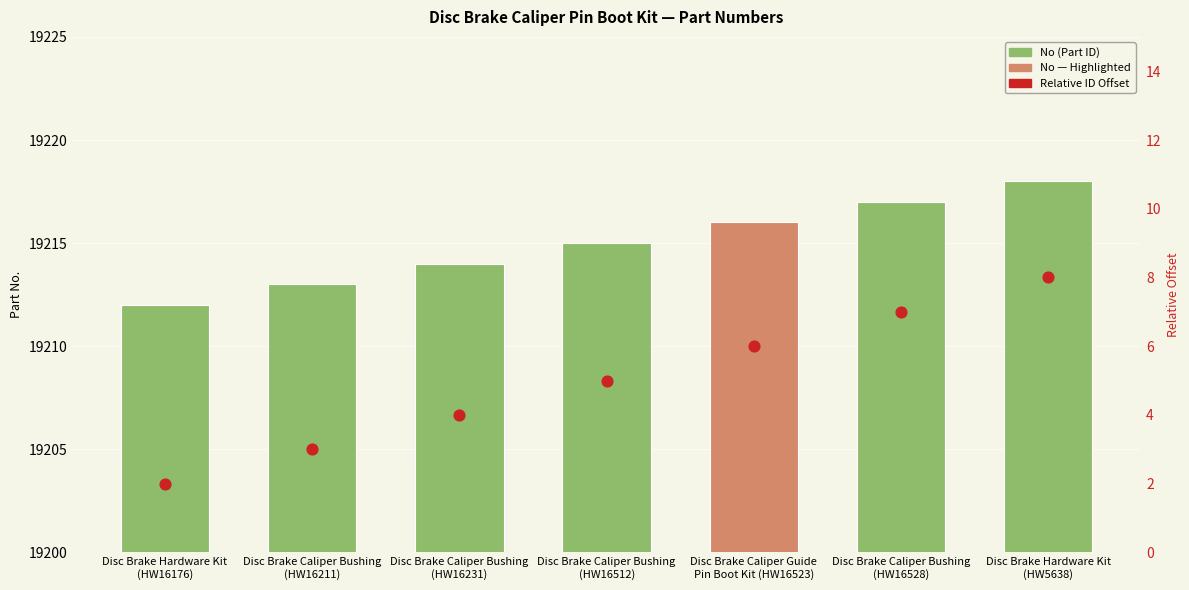

What is the total value across all series at Disc Brake Caliper Bushing
(HW16528)?

19224